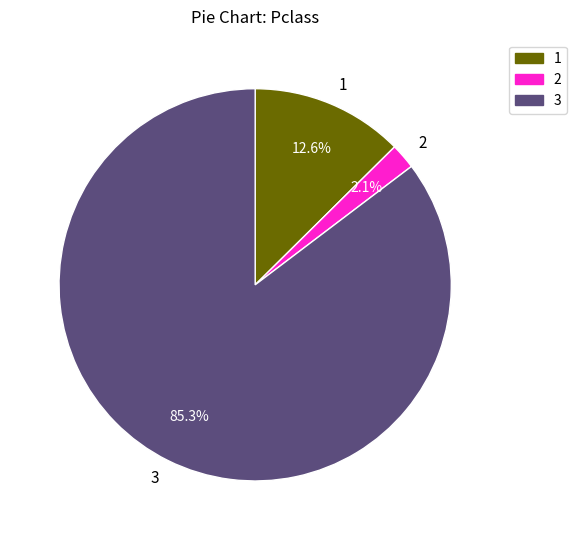

What percentage is NOT represented by 2?

97.9%